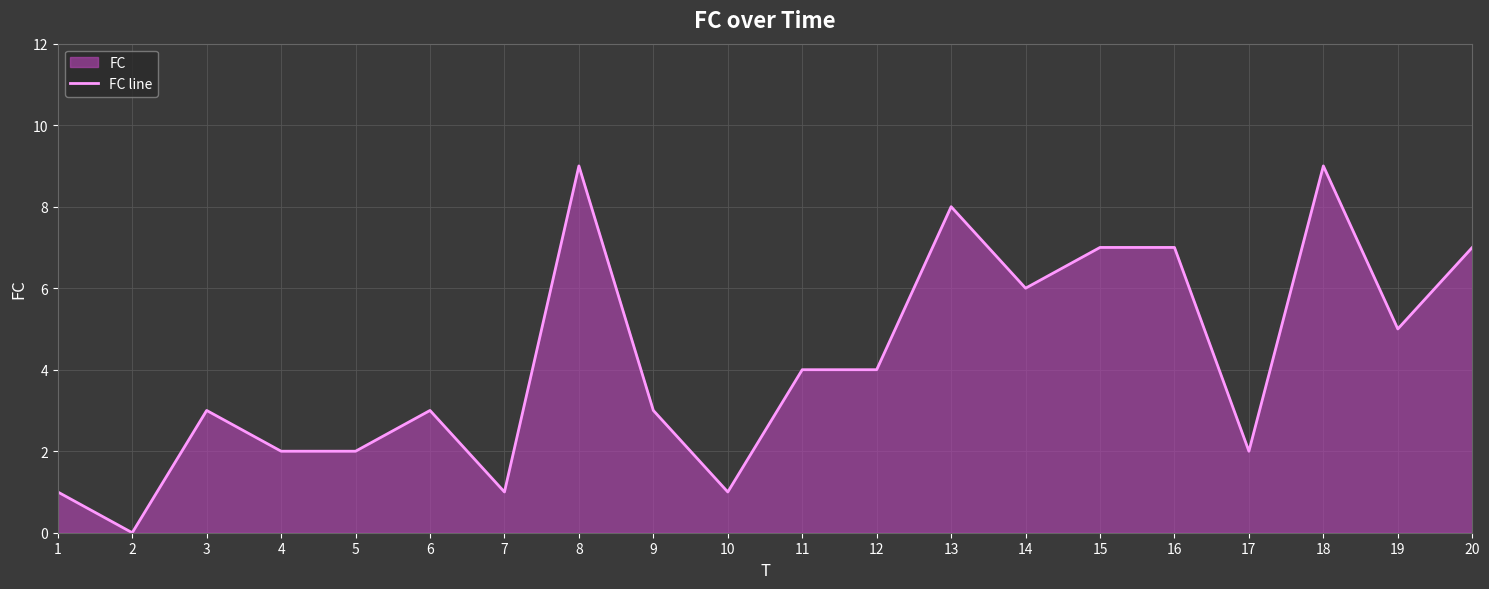

What is the difference between the second highest and second lowest values?

8